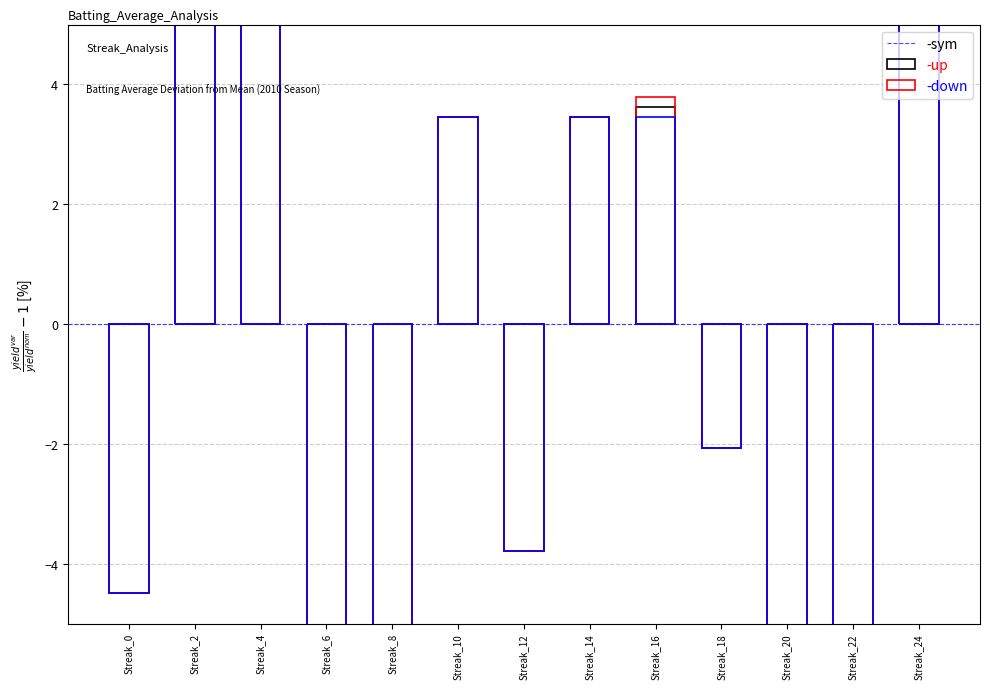

Read the -down value at Streak_12.

-3.8